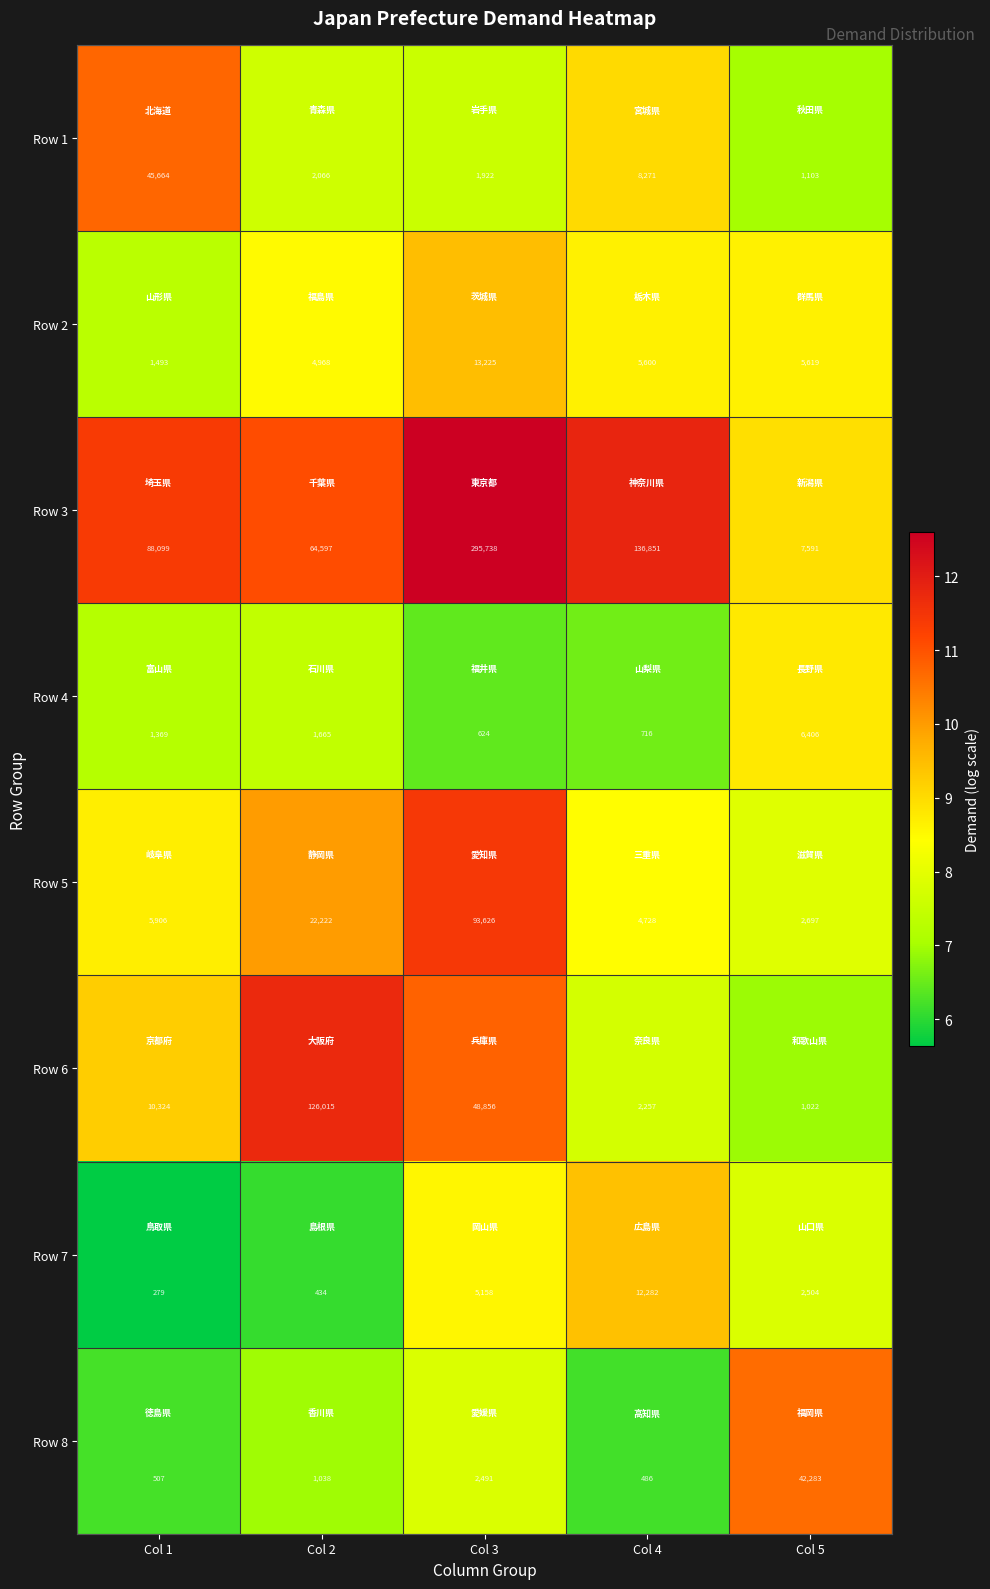

Between Col 1 and Col 2, which series saw the biggest shift?

Row 6